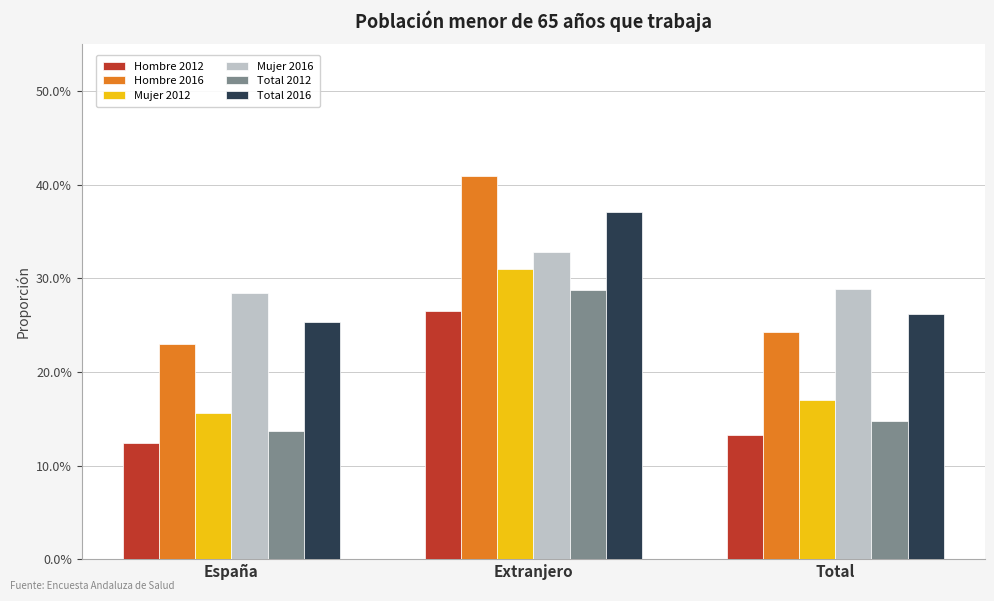

What value does the Total 2012 series have at España?

0.1